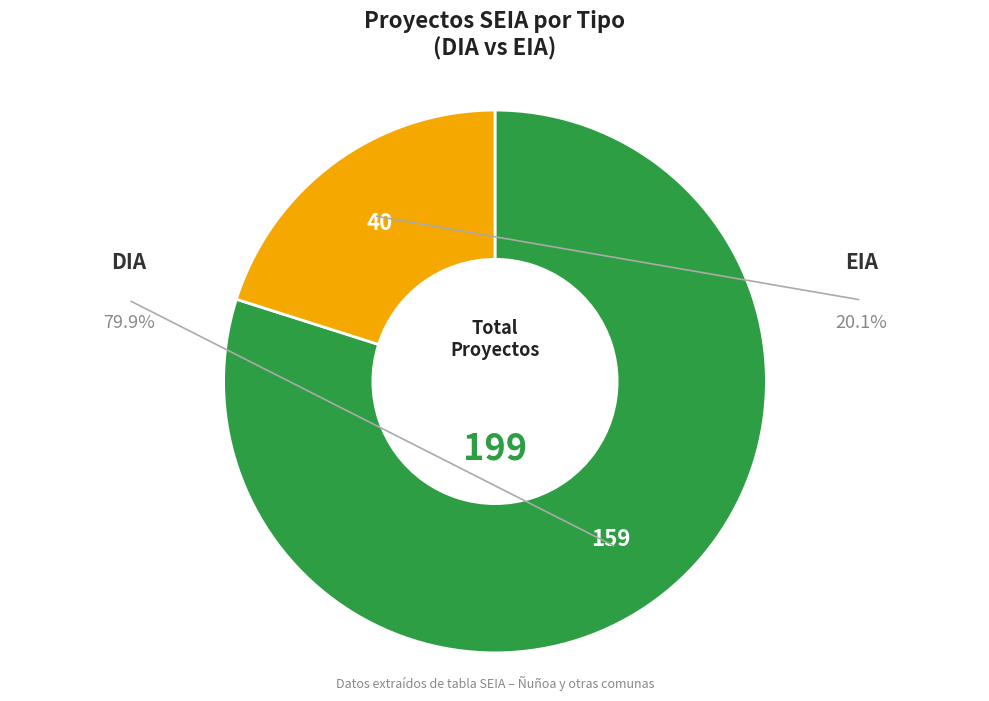

How many slices are in this pie chart?

2